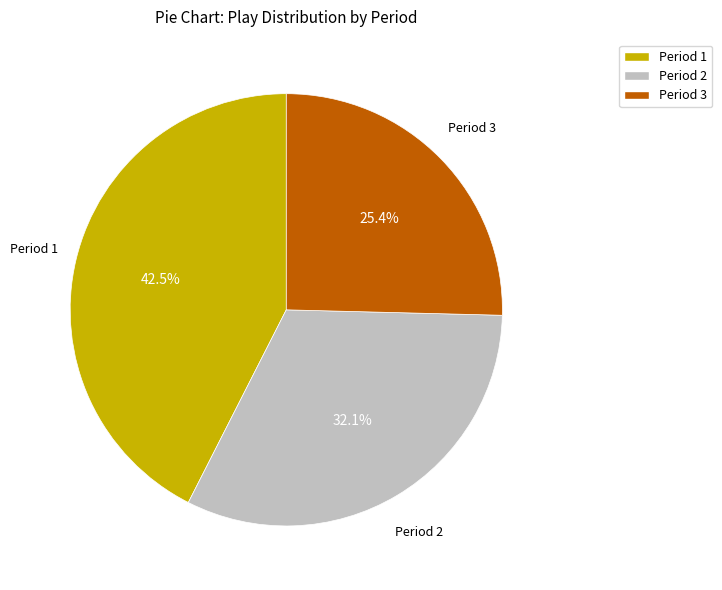

What is the smallest slice in the pie chart?

Period 3